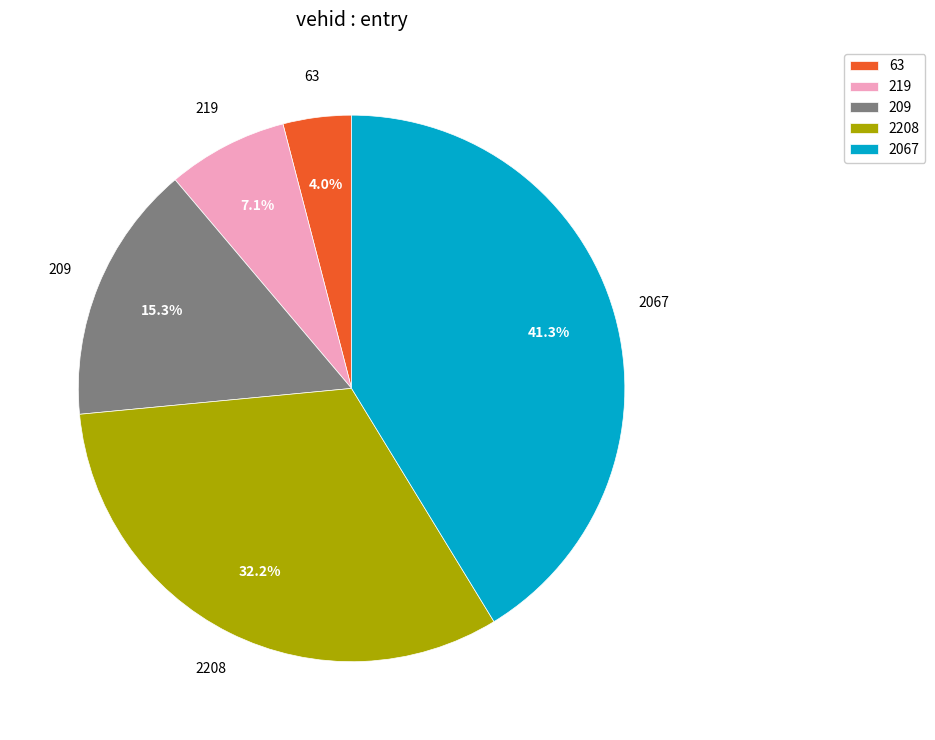

To the nearest percent, what is the average slice percentage?

20%